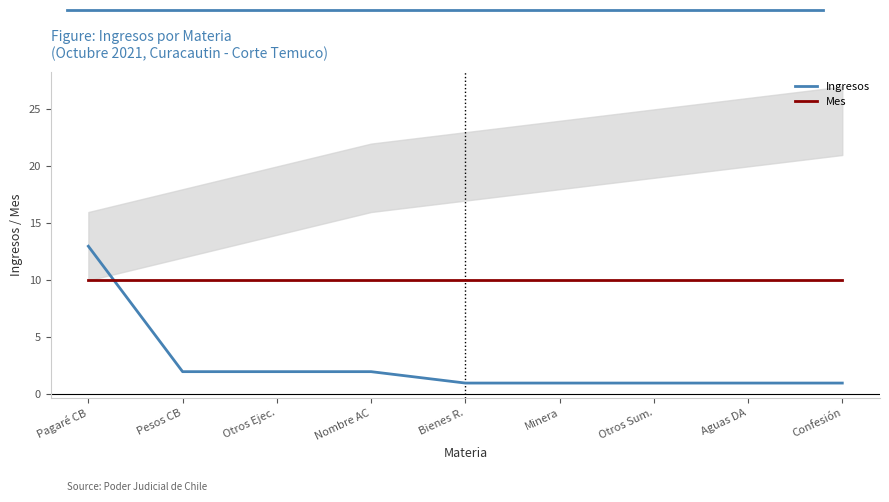

Reading left to right, list all the values displayed in this chart.

Ingresos: Pagaré CB=13	Pesos CB=2	Otros Ejec.=2	Nombre AC=2	Bienes R.=1	Minera=1	Otros Sum.=1	Aguas DA=1	Confesión=1
Mes: Pagaré CB=10	Pesos CB=10	Otros Ejec.=10	Nombre AC=10	Bienes R.=10	Minera=10	Otros Sum.=10	Aguas DA=10	Confesión=10